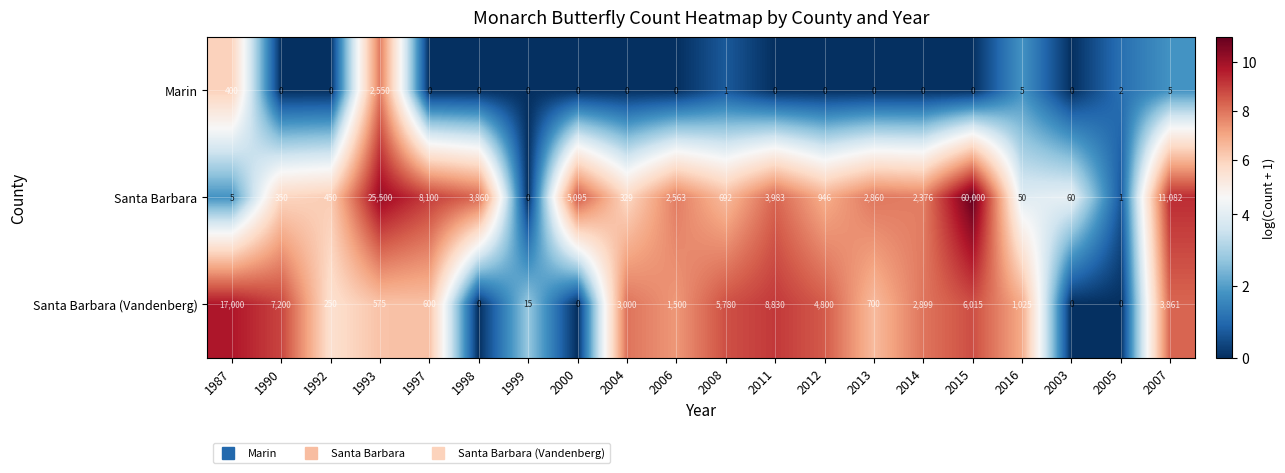

How many distinct data groups are displayed?

3